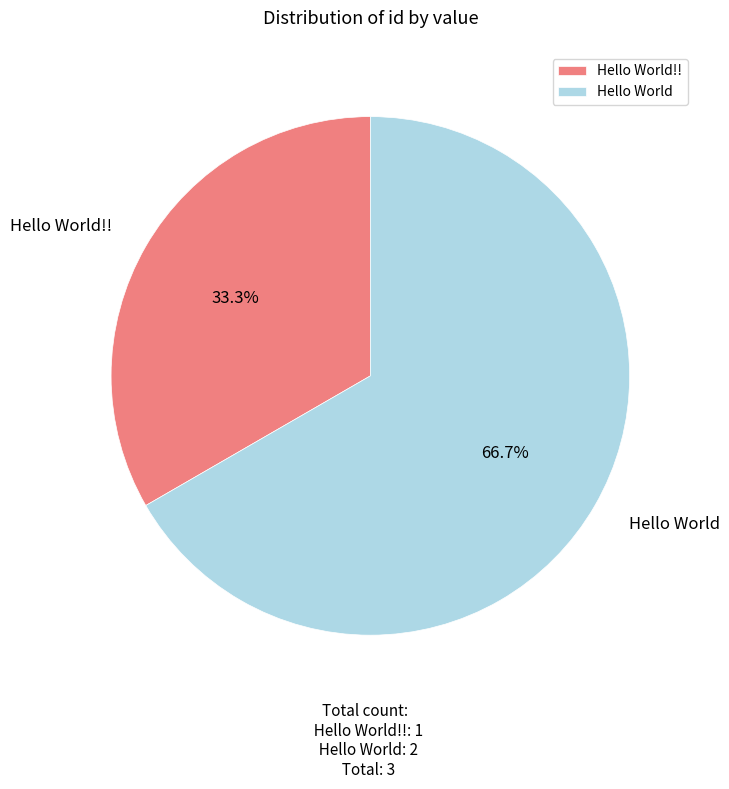

Is it true that Hello World!! is 33% of the pie?

True